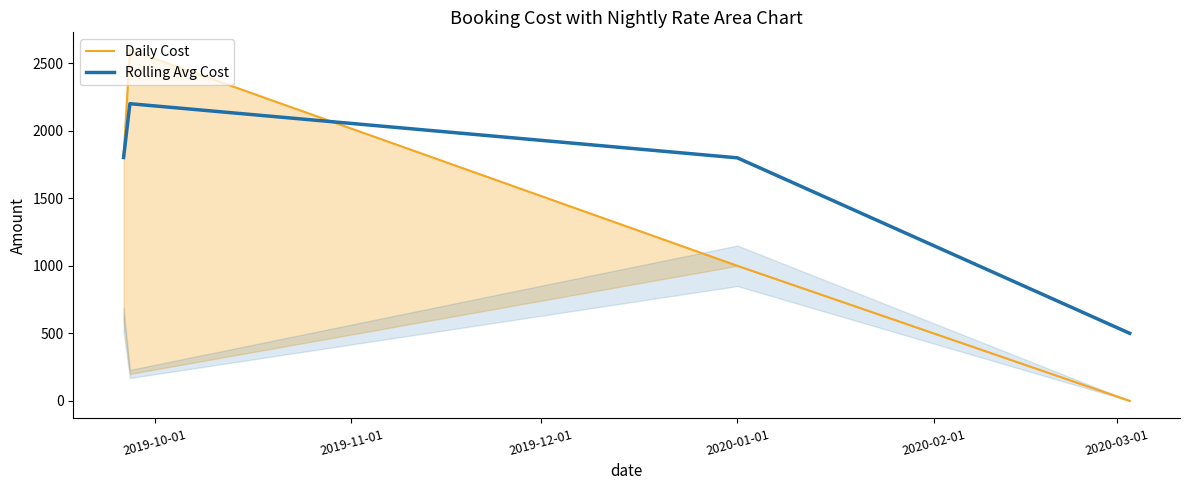

What is the minimum value for Rolling Avg Cost?

501.0